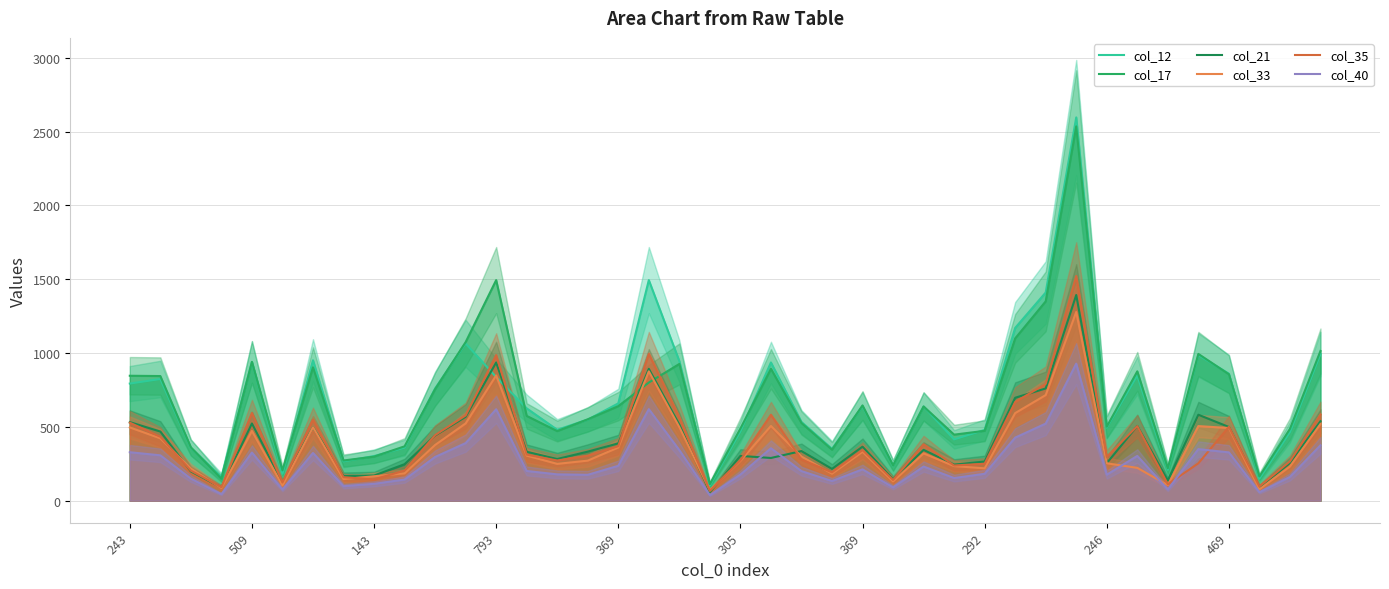

What is the approximate value of col_21 at 26, to the nearest 10?

340